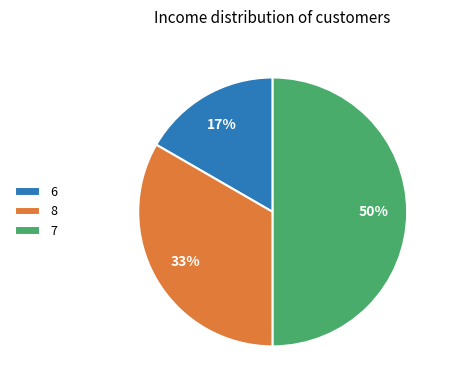

Which has a higher value, 7 or 8?

7